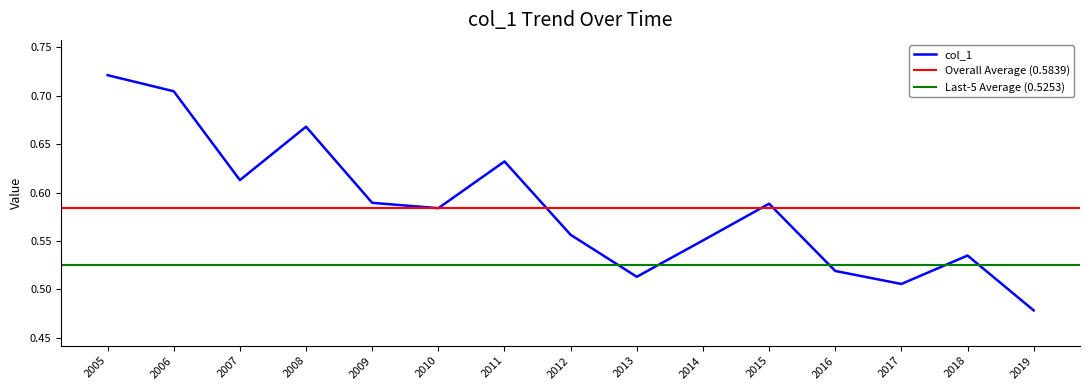

Where is col_1 nearest to the value 0?

2019